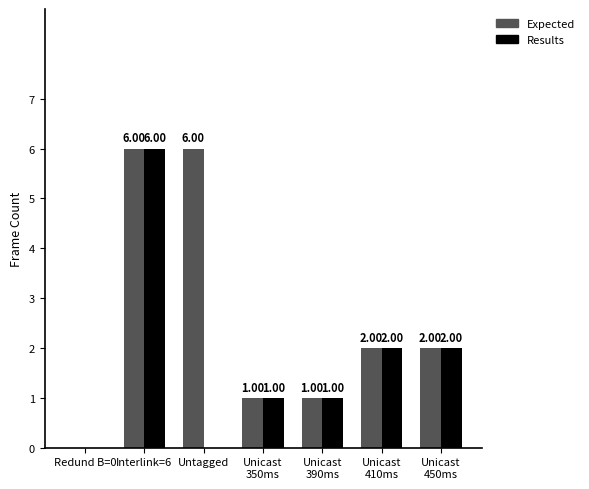

Which series has the largest total across all categories?

Expected